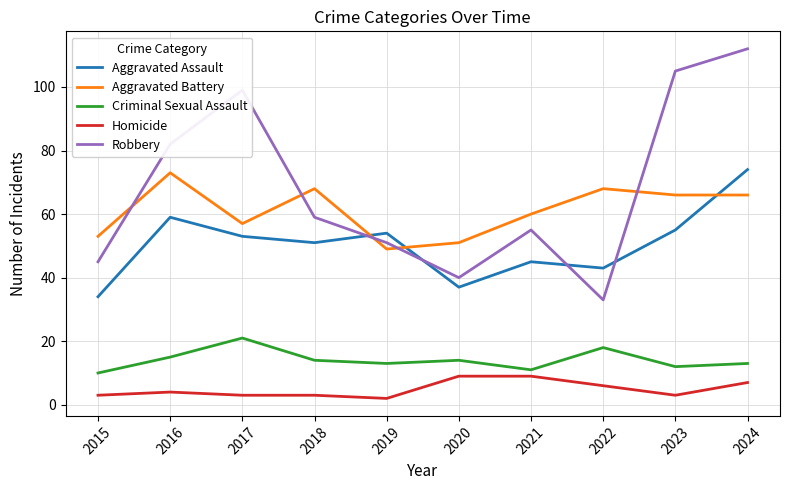

What is the sum of the Robbery values at 2017 and 2021?

154